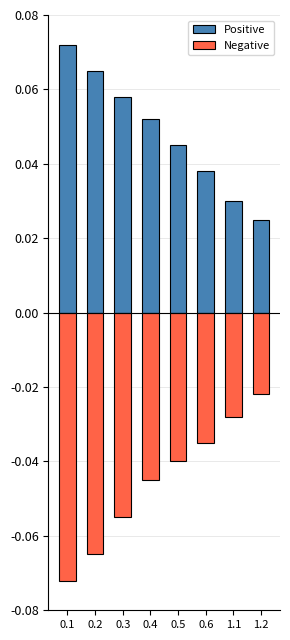

Which series has the largest total across all categories?

Positive